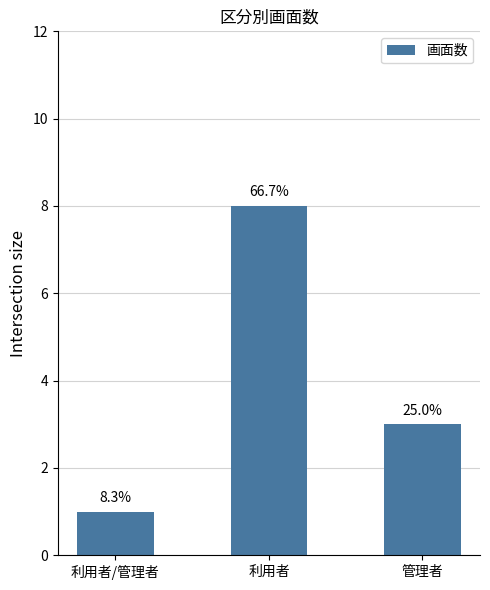

What is the smallest value displayed?

1